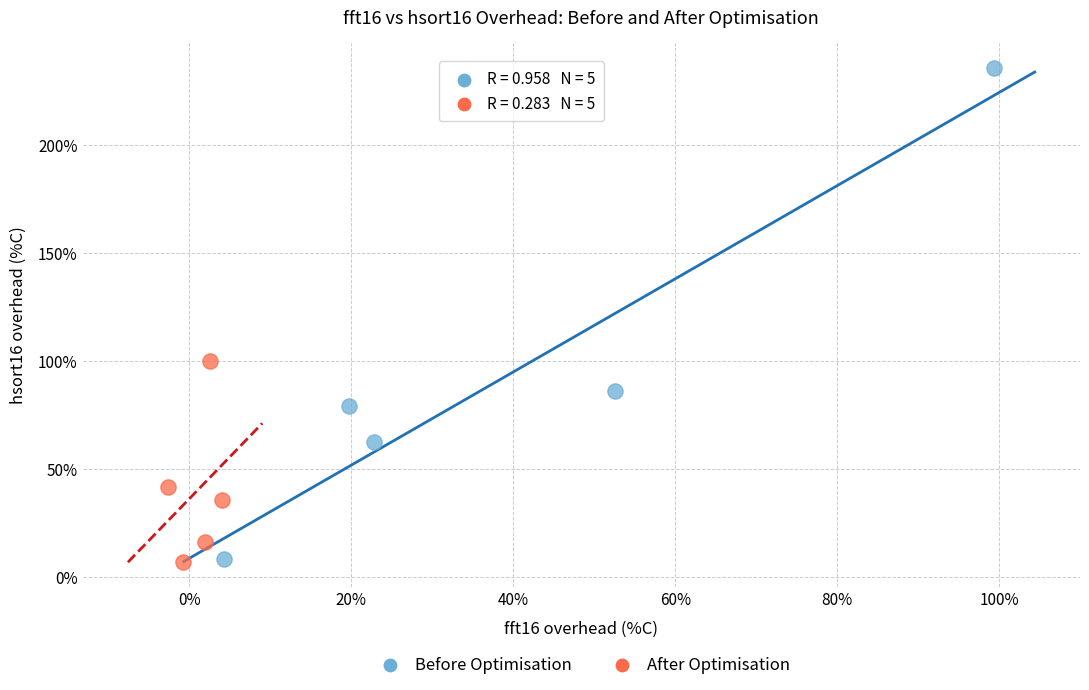

What are all the series names shown in the legend?

Before Optimisation, After Optimisation